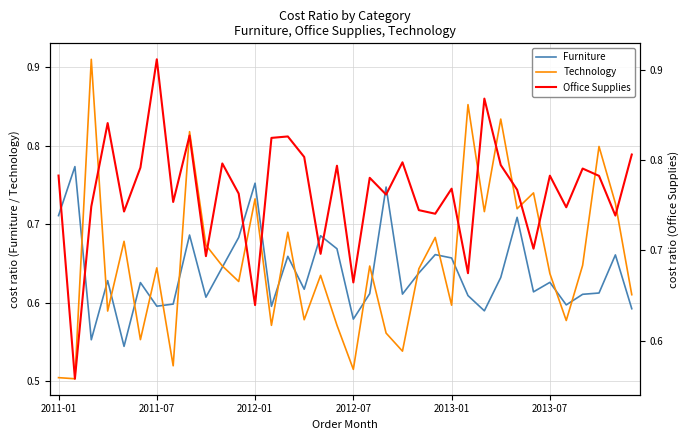

Rank the series at 11 from lowest to highest value.

Technology, Furniture, Office Supplies